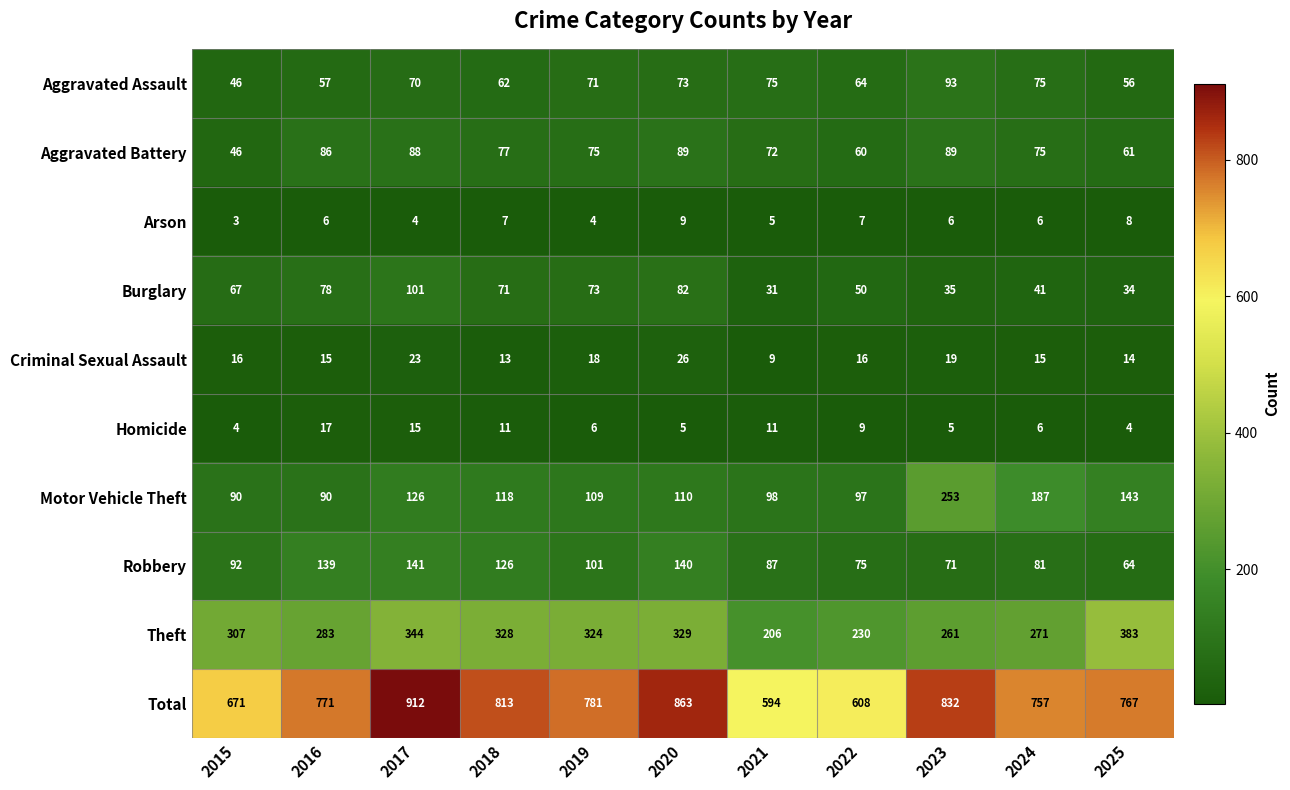

The value of Aggravated Battery at 2023 is 89. True or false?

True